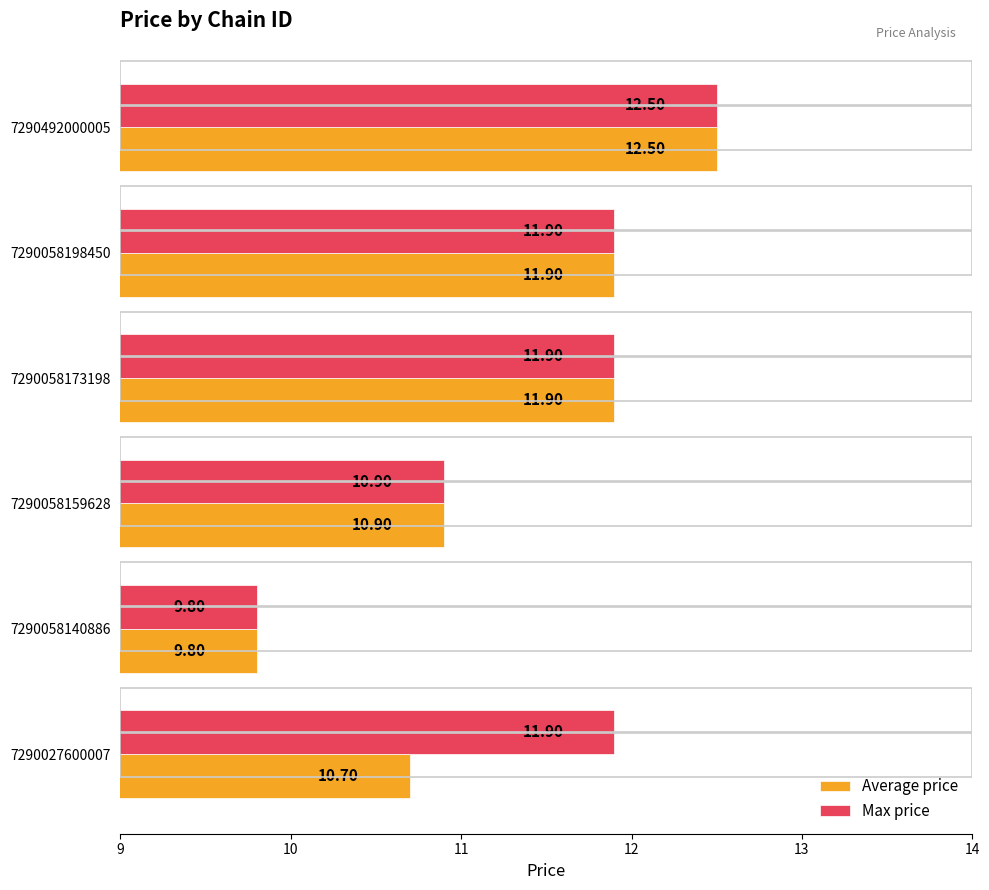

Which category has the lowest value in the Average price series?

7290058140886